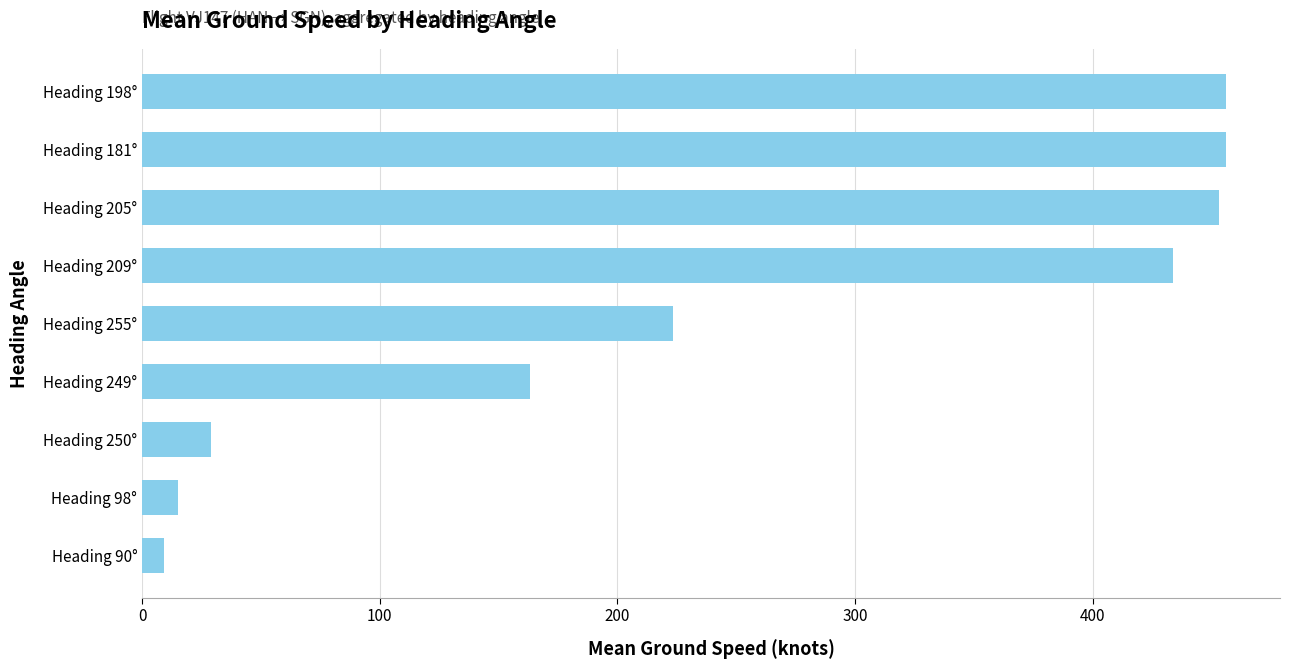

What is the difference between the values at Heading 209° and Heading 249°?

270.7